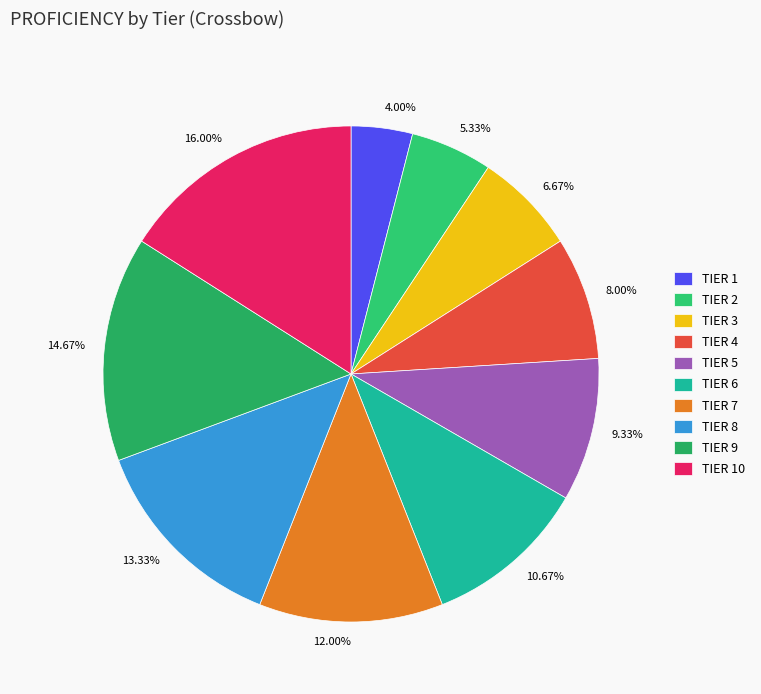

Which has a higher value, TIER 10 or TIER 7?

TIER 10